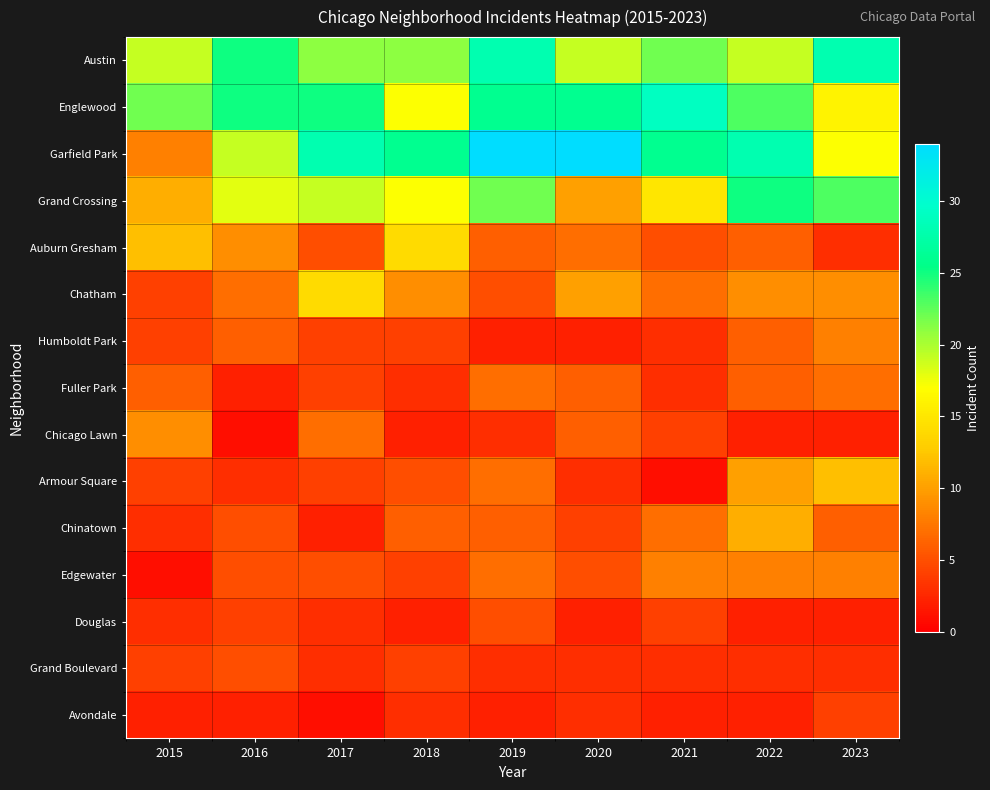

At 2016, list the series in order from largest to smallest.

Austin, Englewood, Garfield Park, Grand Crossing, Auburn Gresham, Chatham, Humboldt Park, Chinatown, Edgewater, Grand Boulevard, Douglas, Armour Square, Fuller Park, Avondale, Chicago Lawn